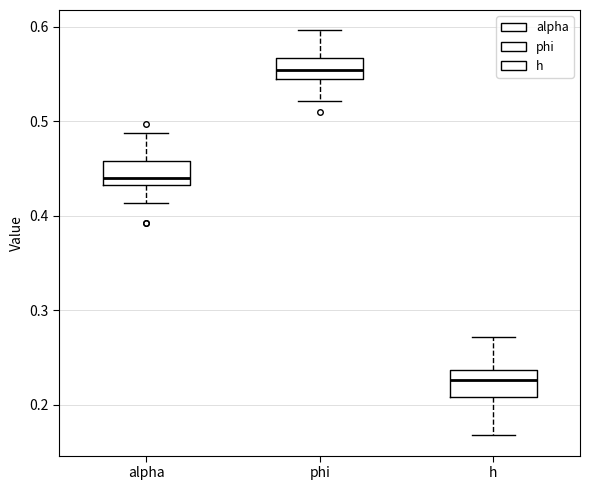

Where does the median line of the box for h sit on the y-axis? The values are not printed on the chart, so give them approximately, as read against the axis.

0.23